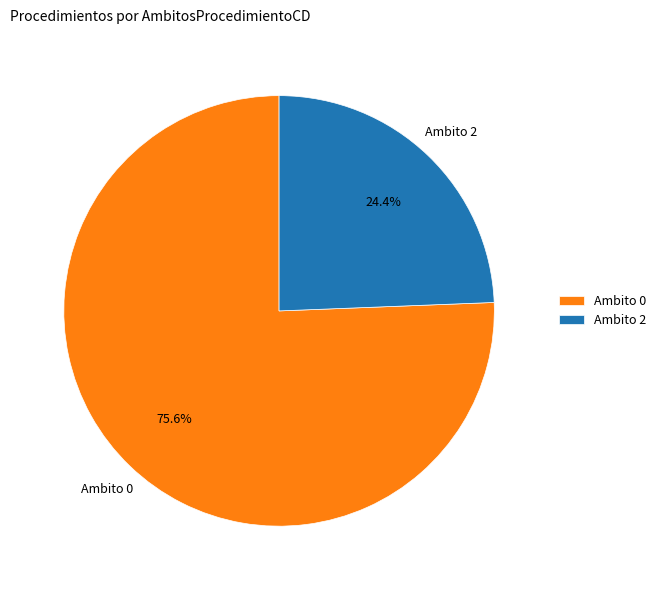

What is the ratio of the value at Ambito 0 to the value at Ambito 2?

3.1